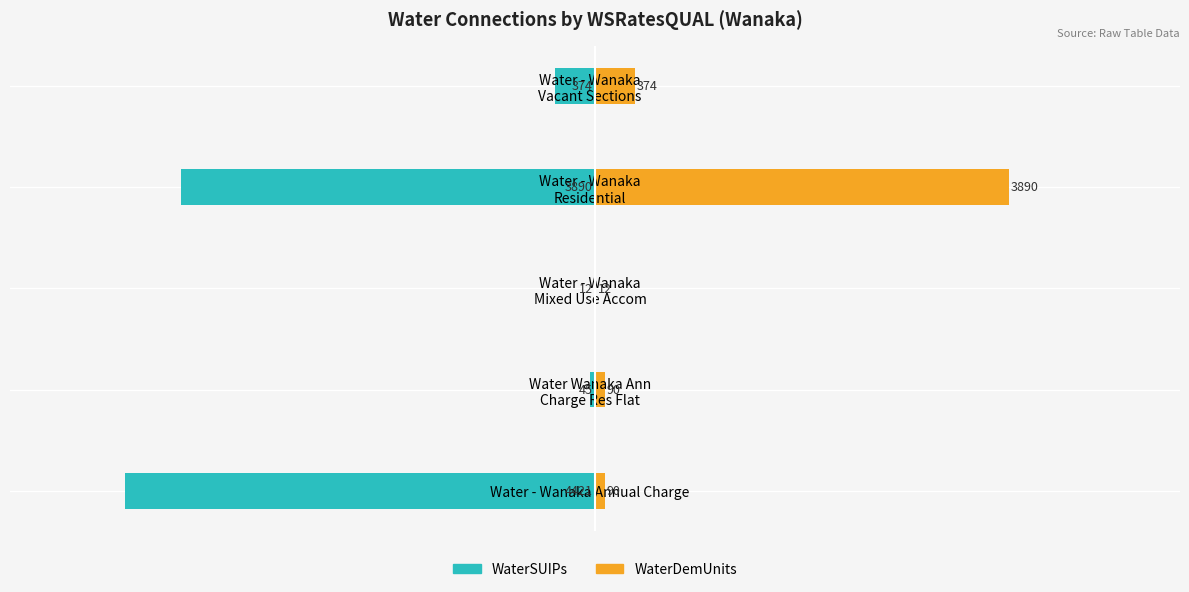

How many values in the WaterSUIPs series exceed -374?

2